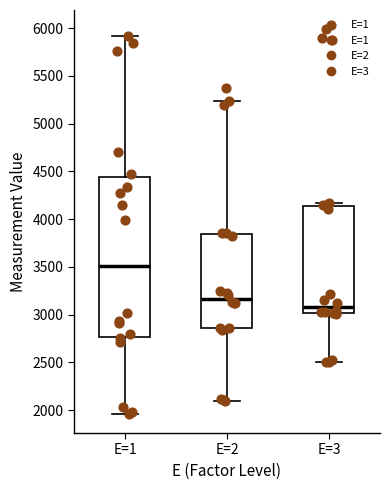

Reading left to right, transcribe this box plot: for each box, give where its median line is, the range the box spans, and where its two whiskers end, as read against the y-axis. The values are not printed on the chart, so give them approximately, as read against the axis.

E=1: median 3500, box 2750 to 4450, whiskers 1950 to 5900
E=2: median 3150, box 2850 to 3850, whiskers 2100 to 5250
E=3: median 3100, box 3000 to 4150, whiskers 2500 to 4150 (just above the box's upper edge)